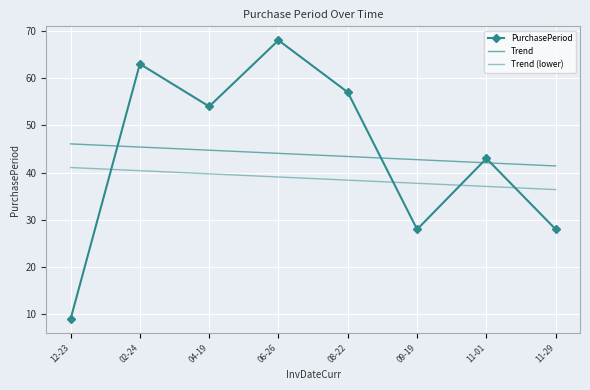

Is this an area chart (filled region under the line)?

No